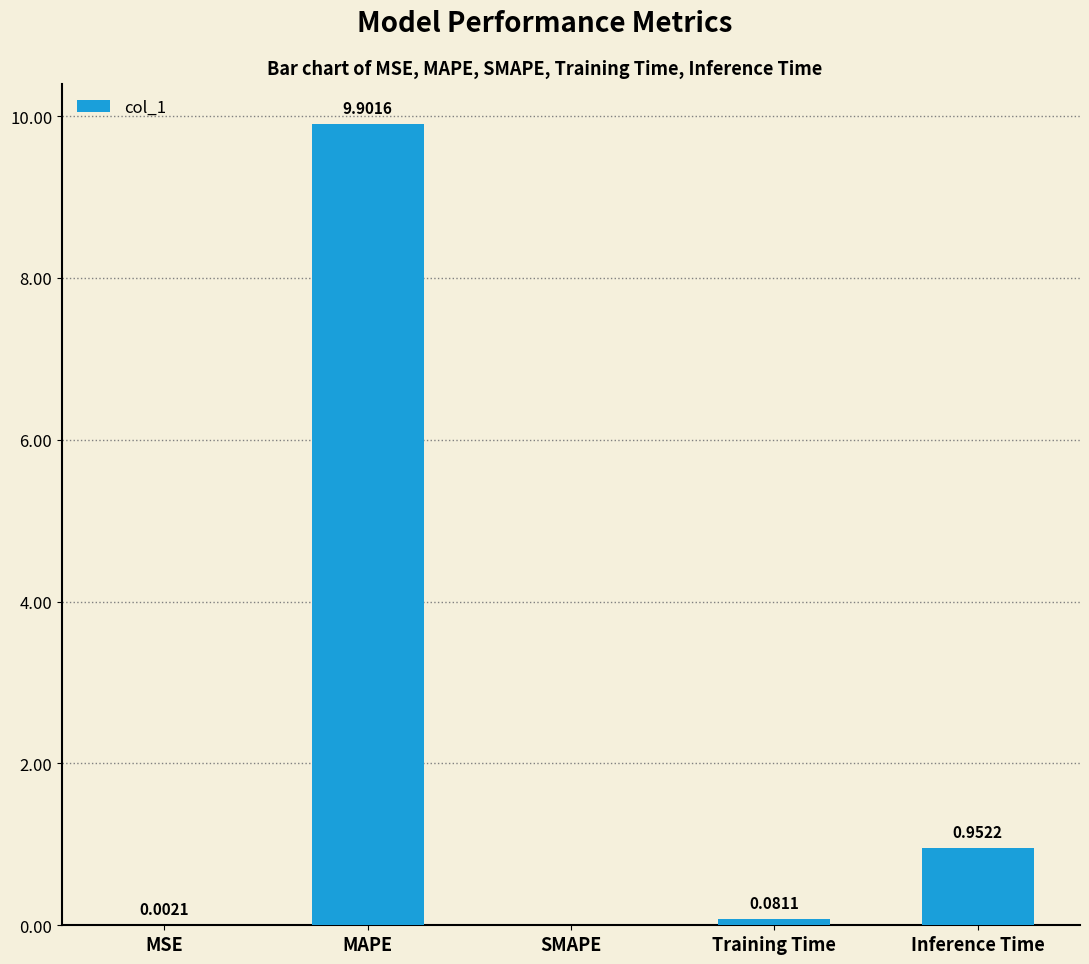

What is the change in value from MSE to Inference Time?

+1.0